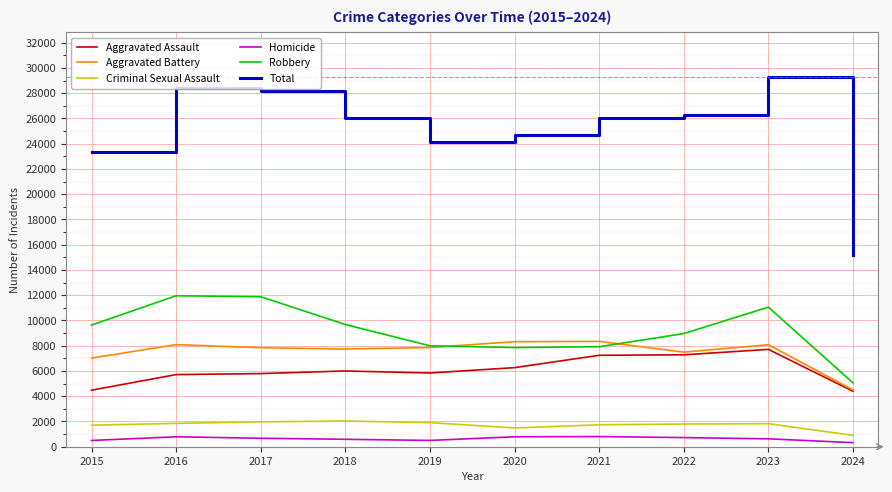

The Criminal Sexual Assault series shows 2033 at 2018. True or false?

True